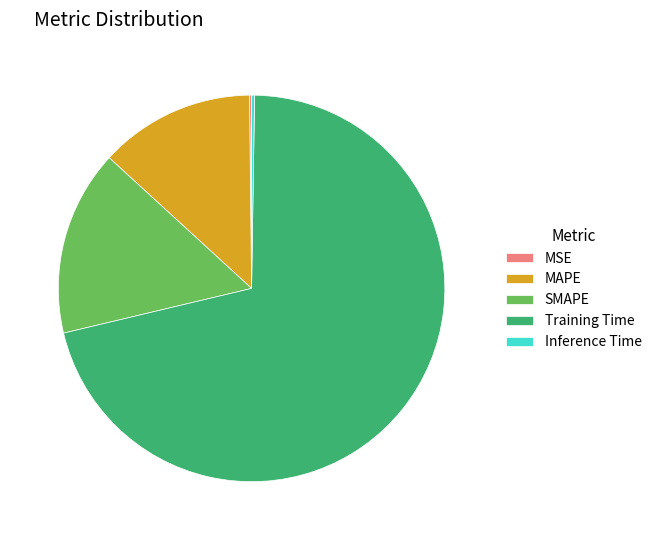

Which slice is the largest?

Training Time